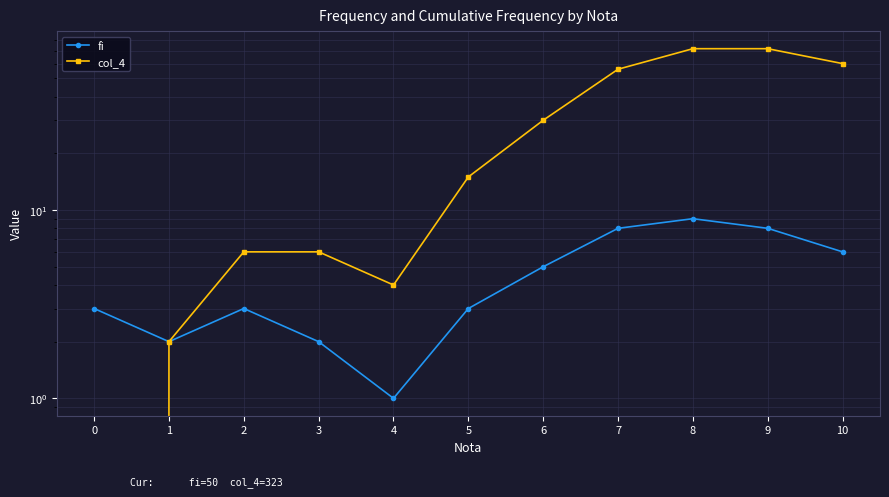

Reading left to right, list all the values displayed in this chart.

fi: 3	2	3	2	1	3	5	8	9	8	6
col_4: 0	2	6	6	4	15	30	56	72	72	60